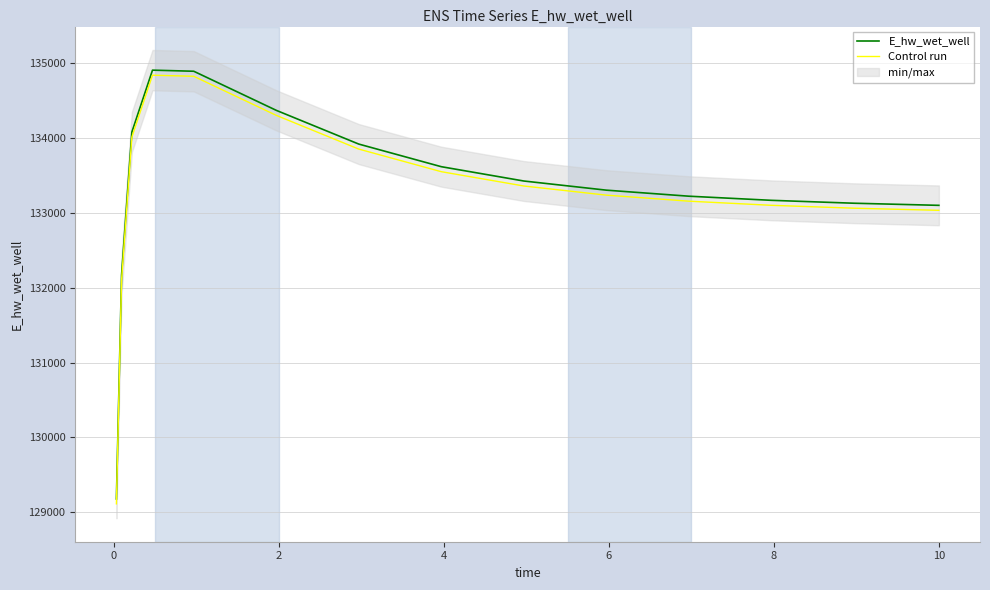

Does the chart display data point markers on the line(s)?

No